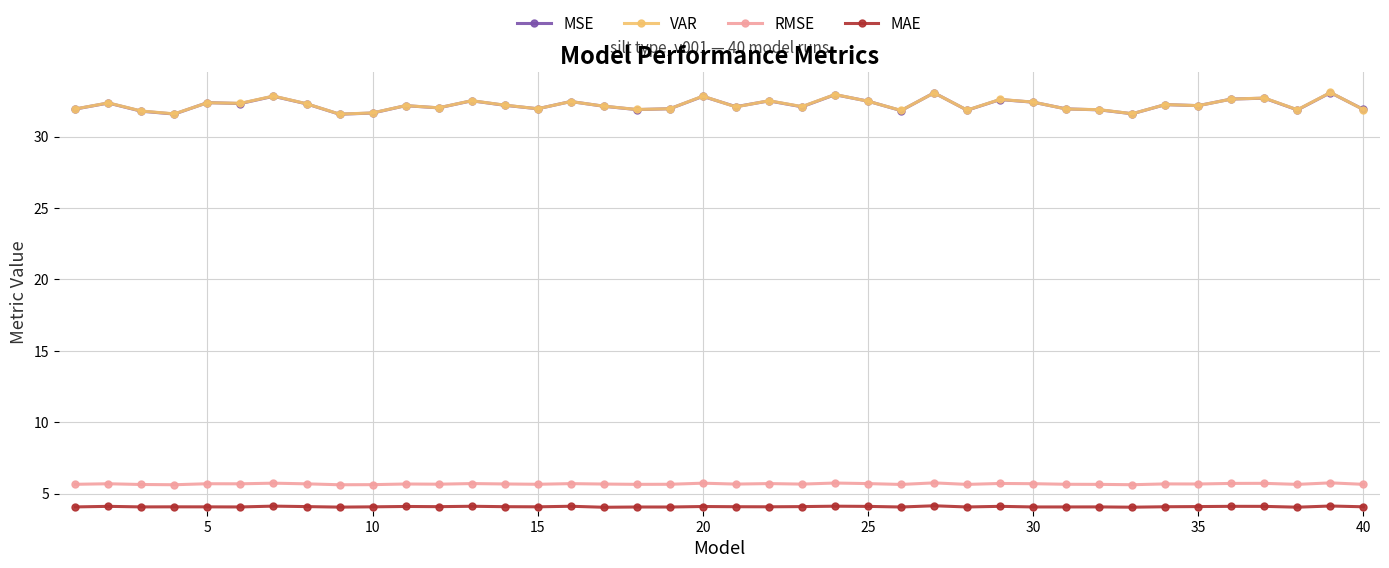

True or false: RMSE has more than 0 points higher than both neighbors.

True